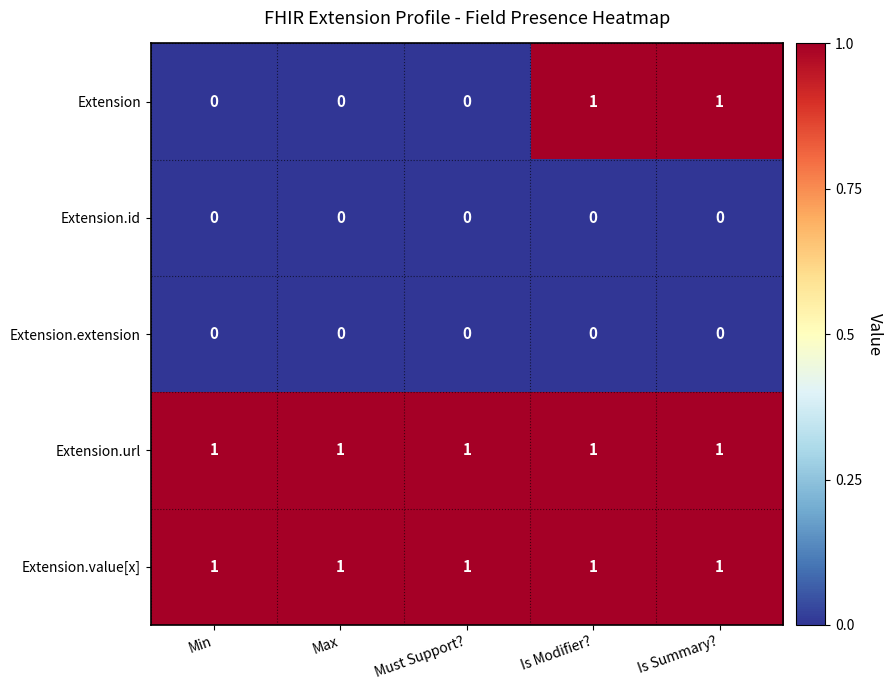

What is the total value across all series at Must Support??

2